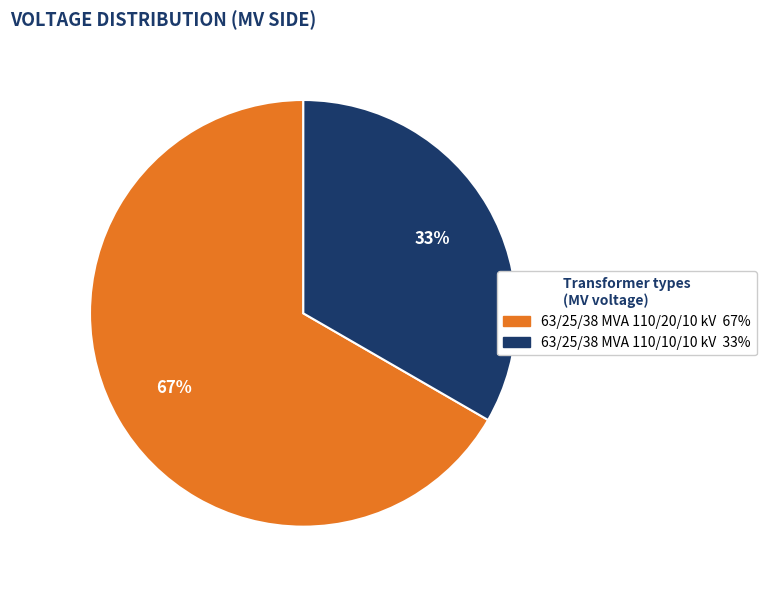

Which slice represents more than half of the pie?

63/25/38 MVA 110/20/10 kV